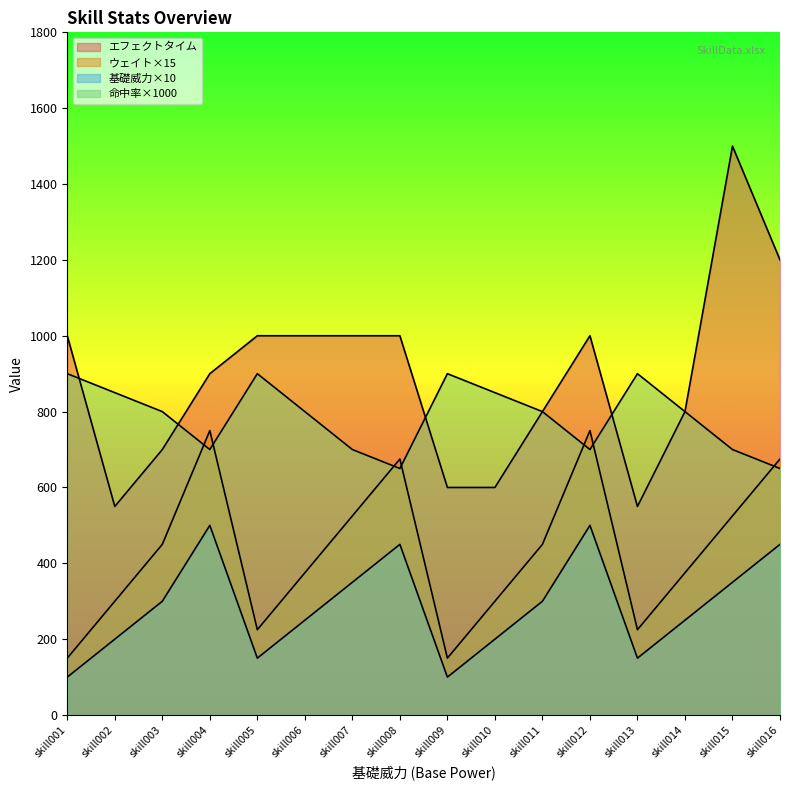

What is the total value across all series at skill003?

2250